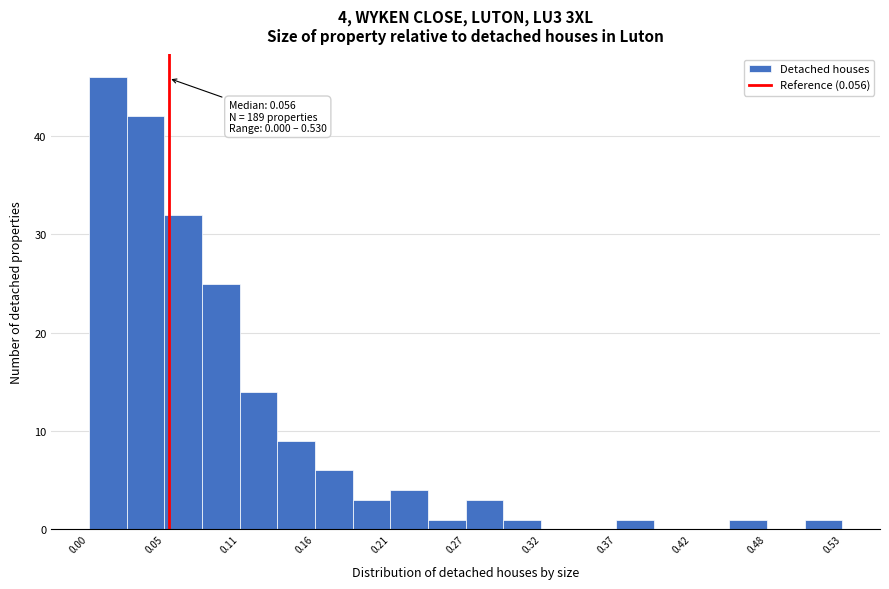

Around what value on the x-axis is the tallest bar? Give the approximate position of its centre, as read against the axis.

0.01